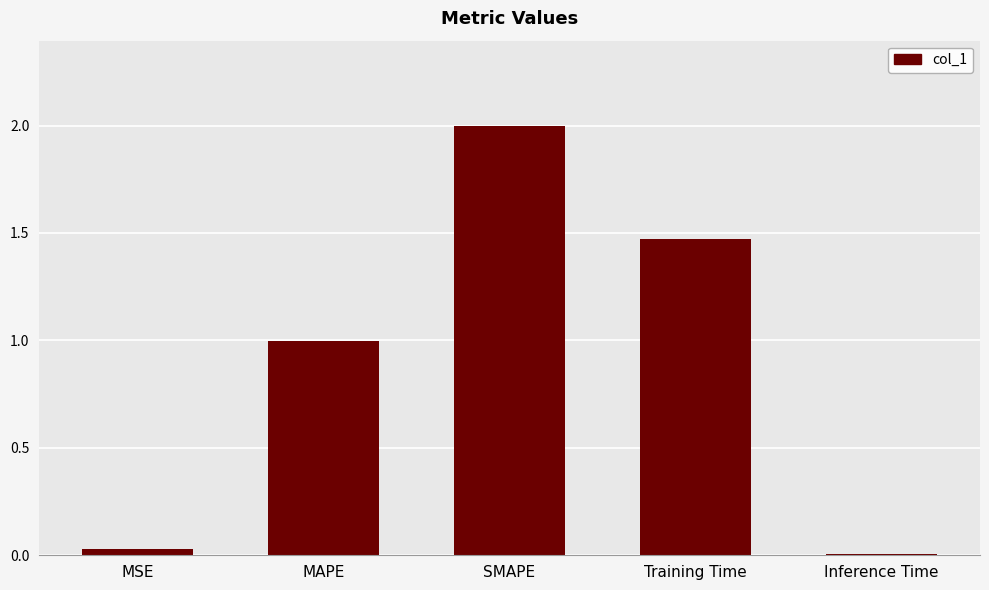

What position from the right is MAPE?

4